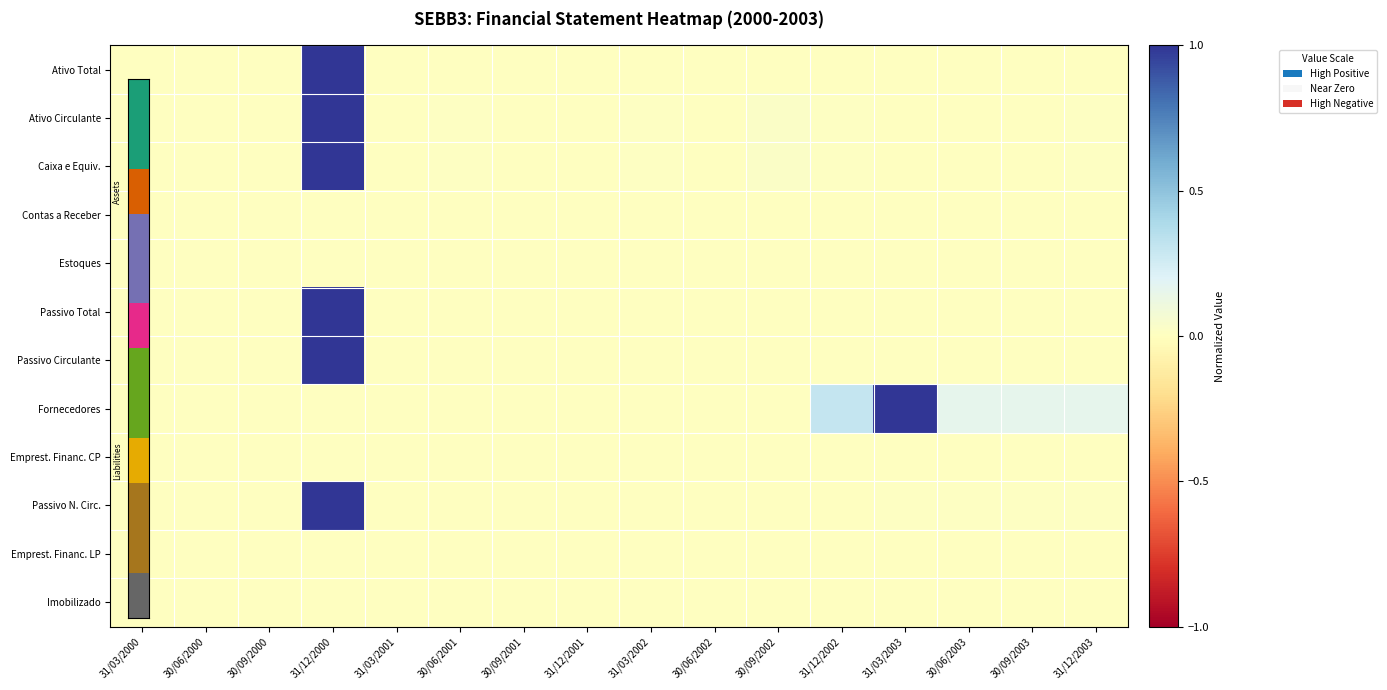

Which has a higher value, 30/06/2002 or 31/12/2002?

30/06/2002